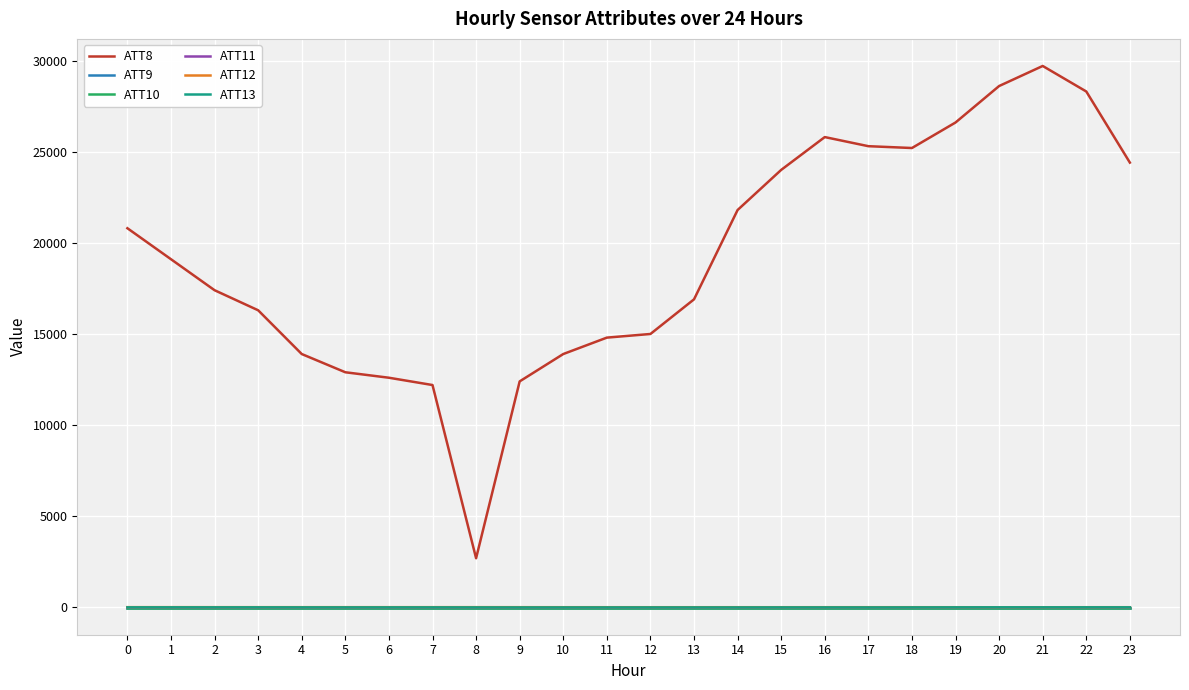

What is the smallest value displayed?

-10.0